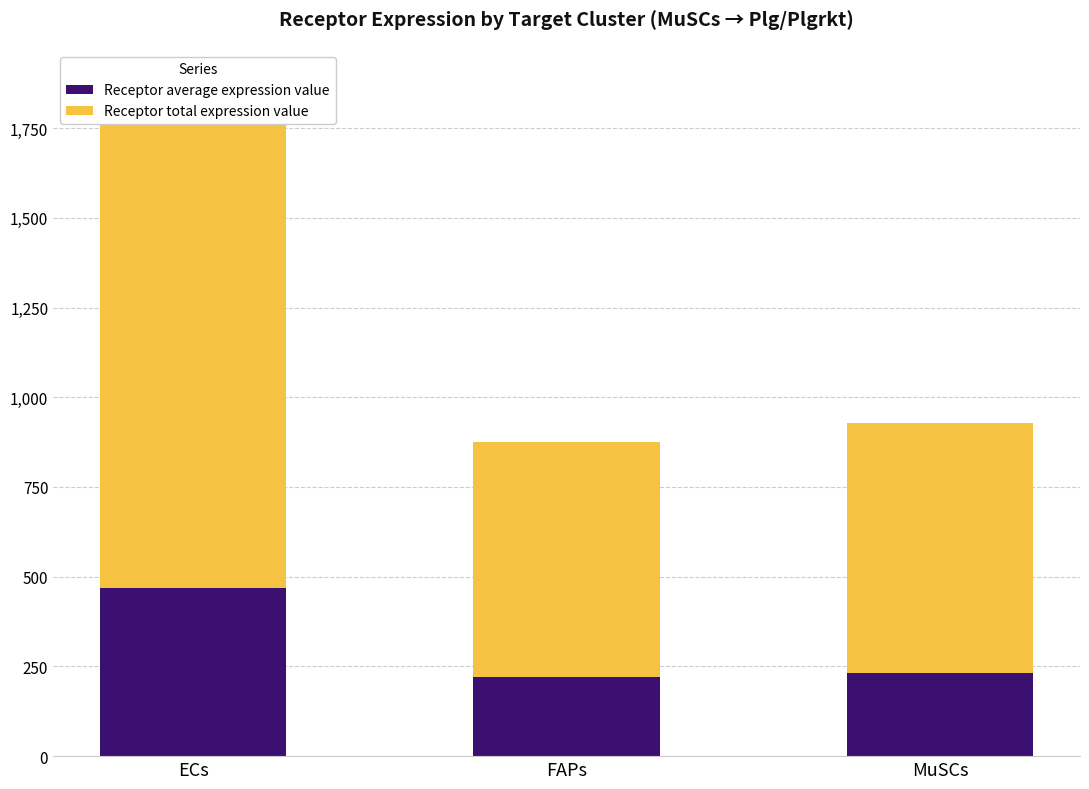

What is the label of the 3rd bar from the right?

ECs